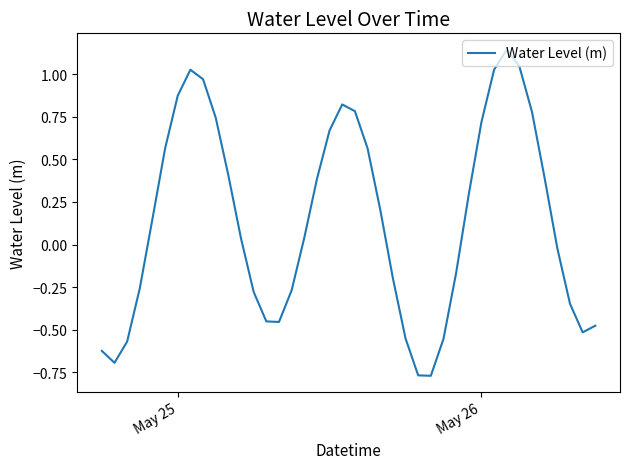

What is the difference between the maximum and minimum values?

1.9